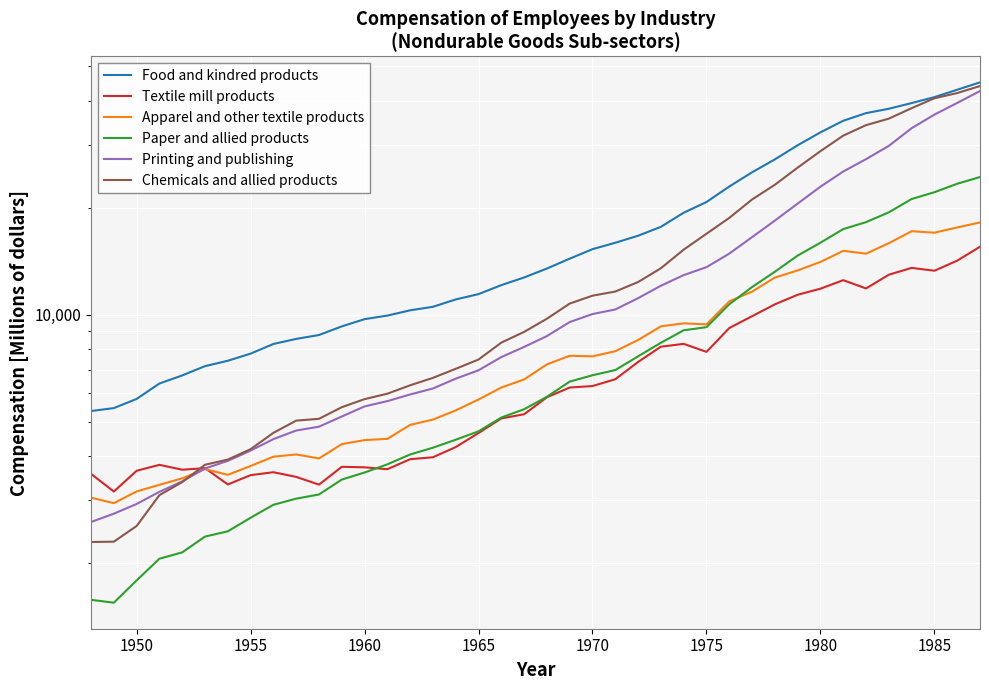

At how many categories does at least one series exceed 22458?

12